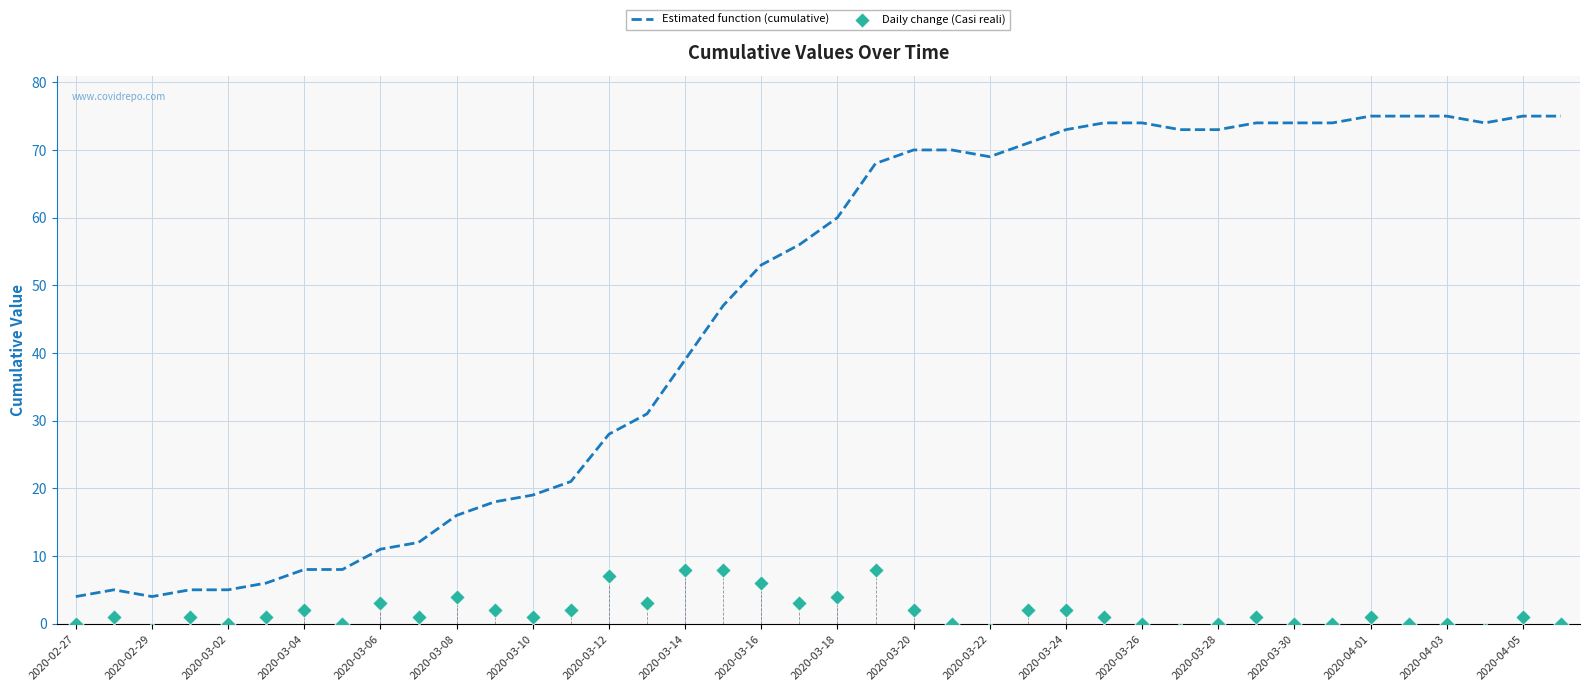

What are all the series names shown in the legend?

Estimated function (cumulative), Daily change (Casi reali)